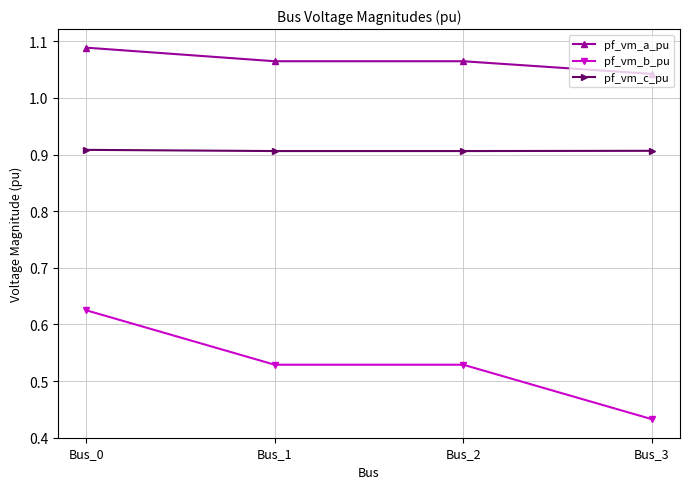

List the series in order of their peak value, lowest first.

pf_vm_b_pu, pf_vm_c_pu, pf_vm_a_pu